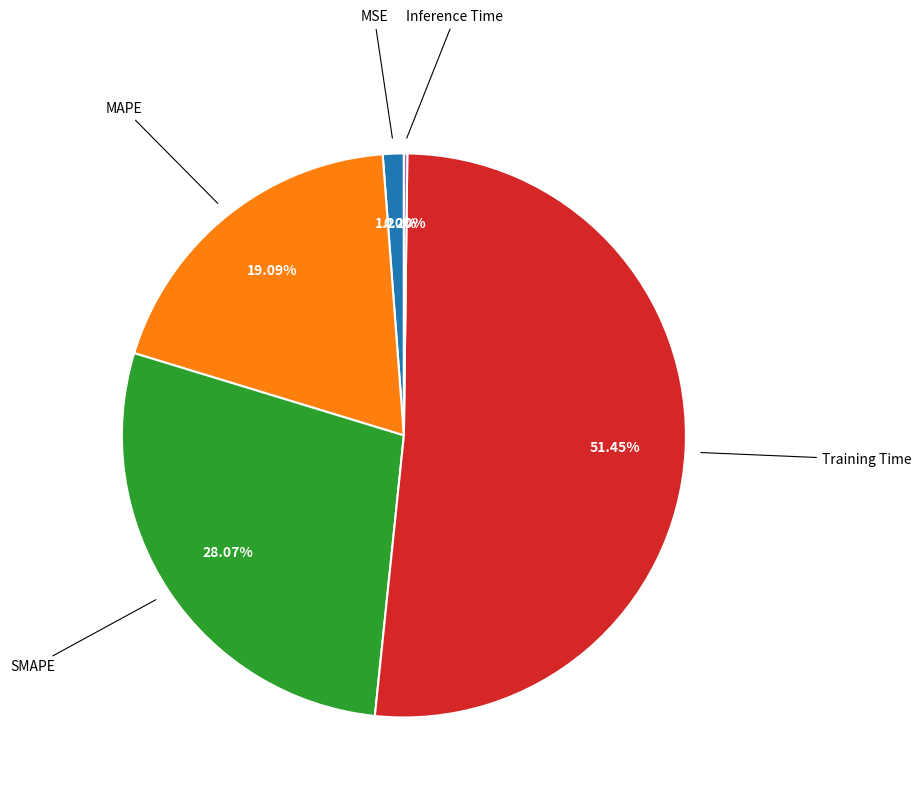

Does any single category account for the majority?

Yes